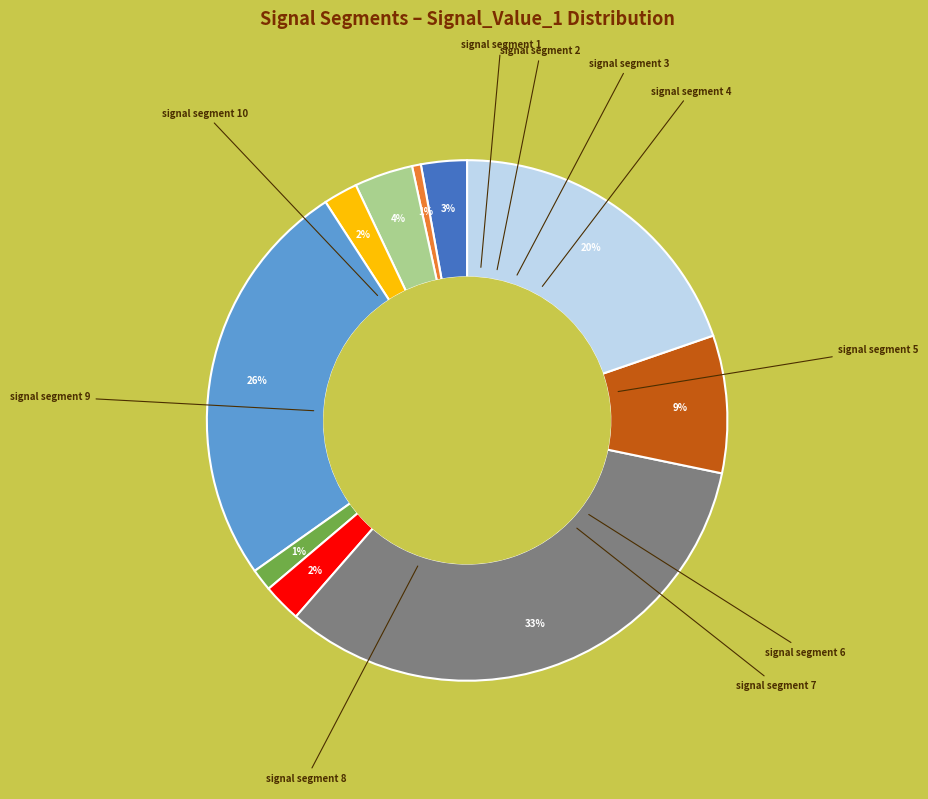

To the nearest percent, what is the average slice percentage?

10%